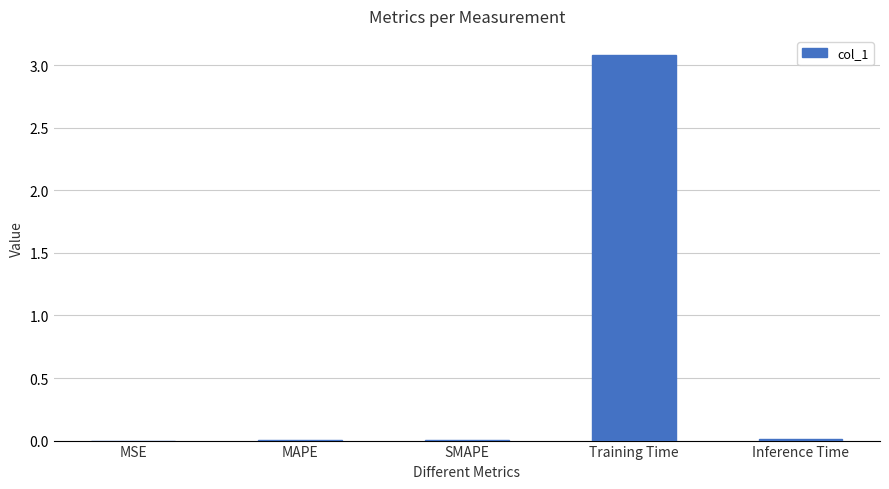

The value at MAPE is 0.0. True or false?

True